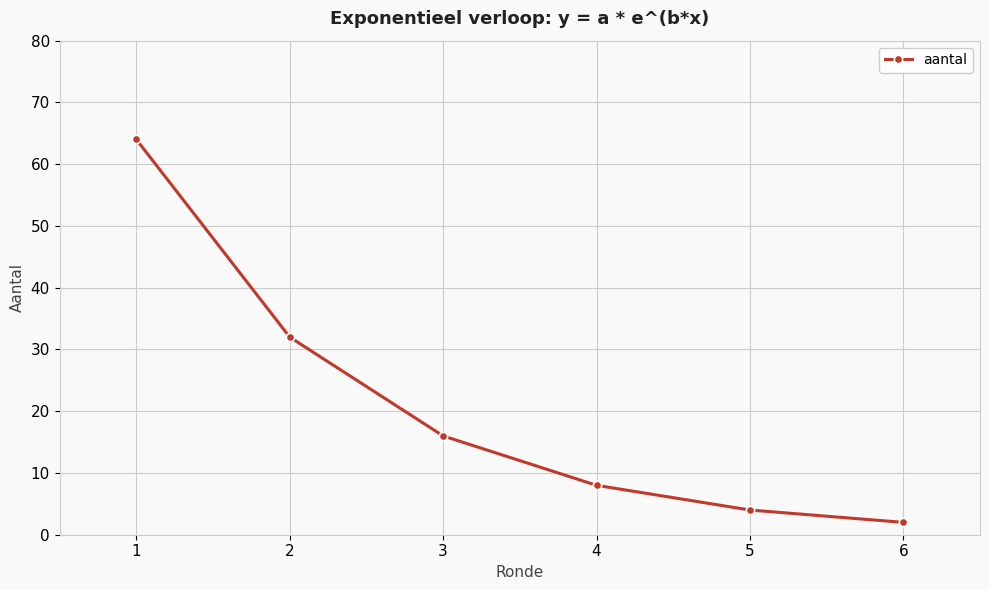

What is the greatest value displayed?

64